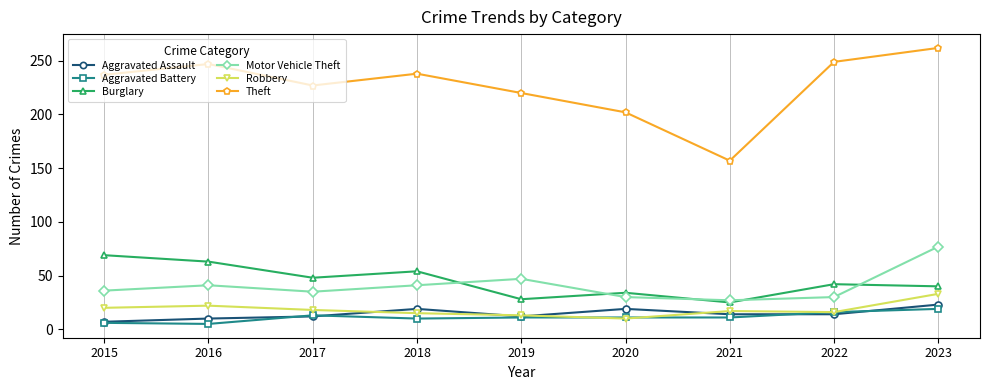

Is it true that Theft equals 142 at 2018?

False